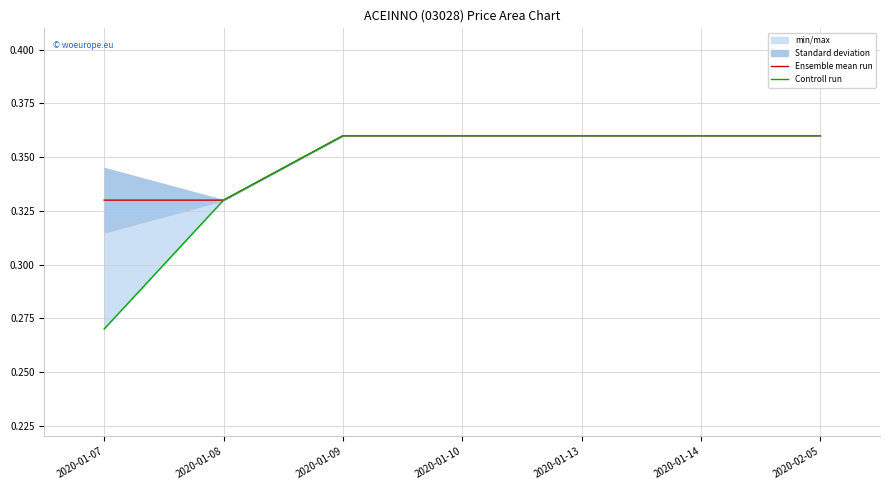

At which category is the sum across all series the highest?

2020-01-09